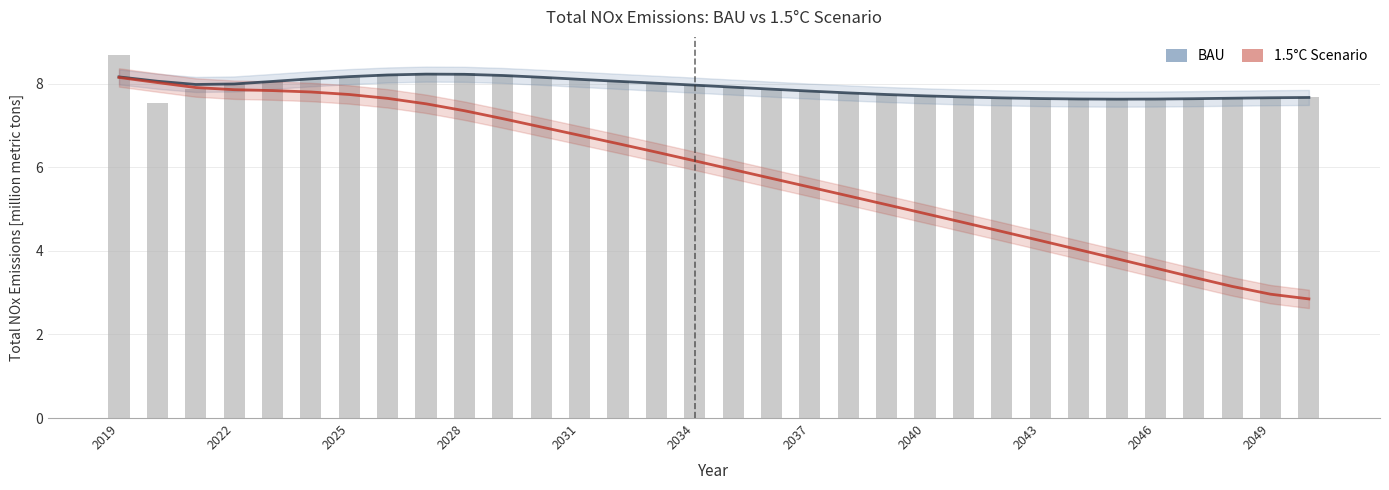

How many values in the 1.5°C Scenario series exceed 6?

16